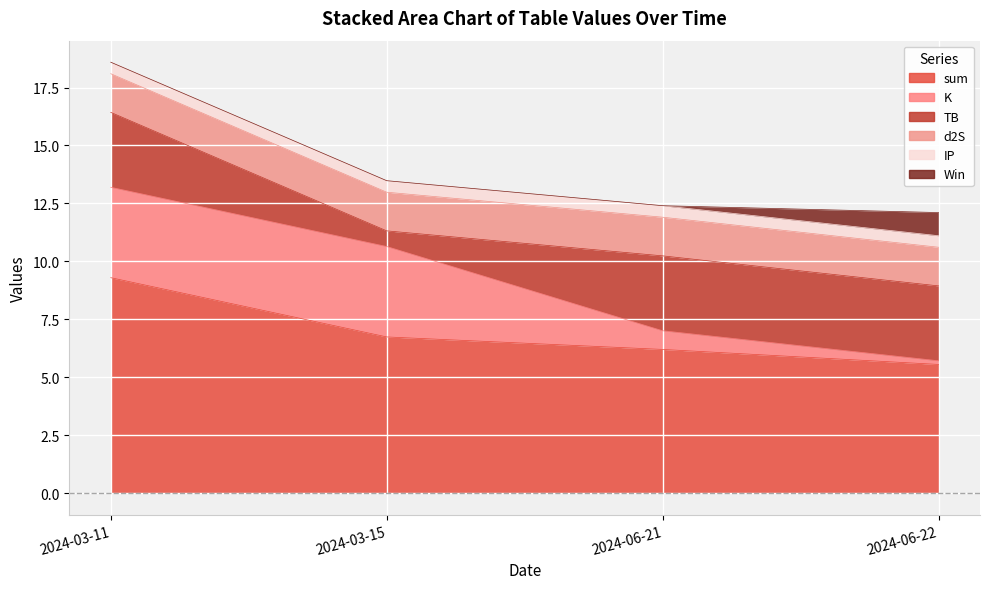

What is the label of the 2nd point from the left?

2024-03-15